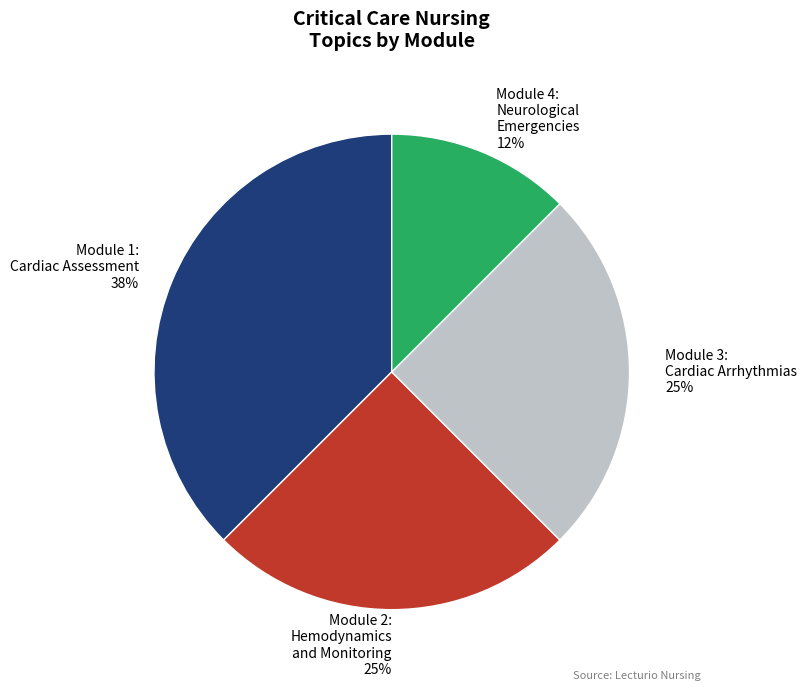

How many slices are in this pie chart?

4